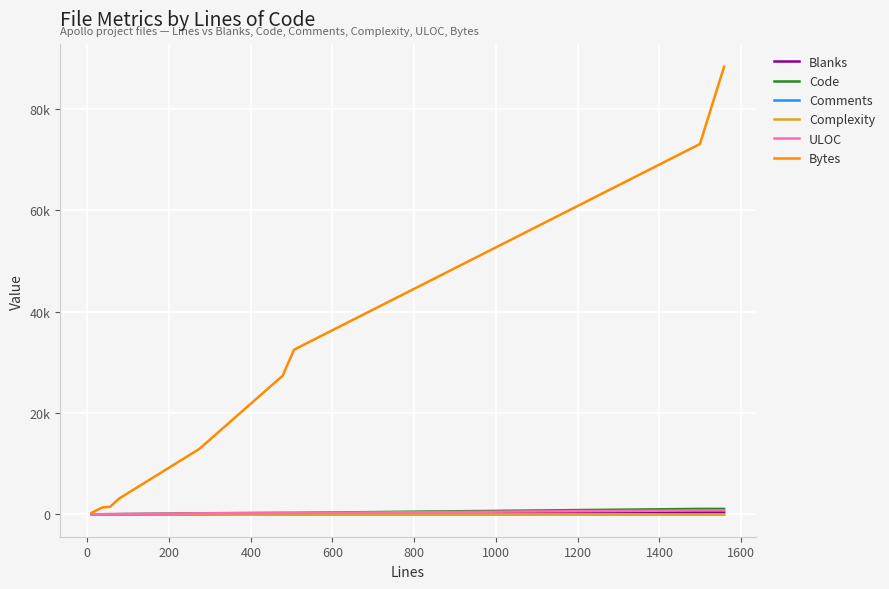

Is this an area chart (filled region under the line)?

No